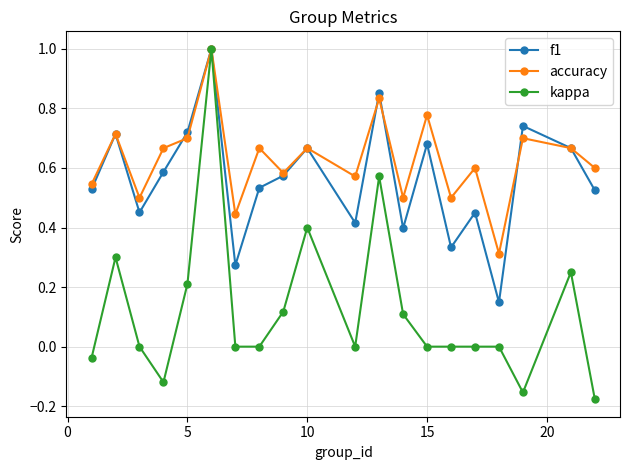

What is the greatest value displayed?

1.0